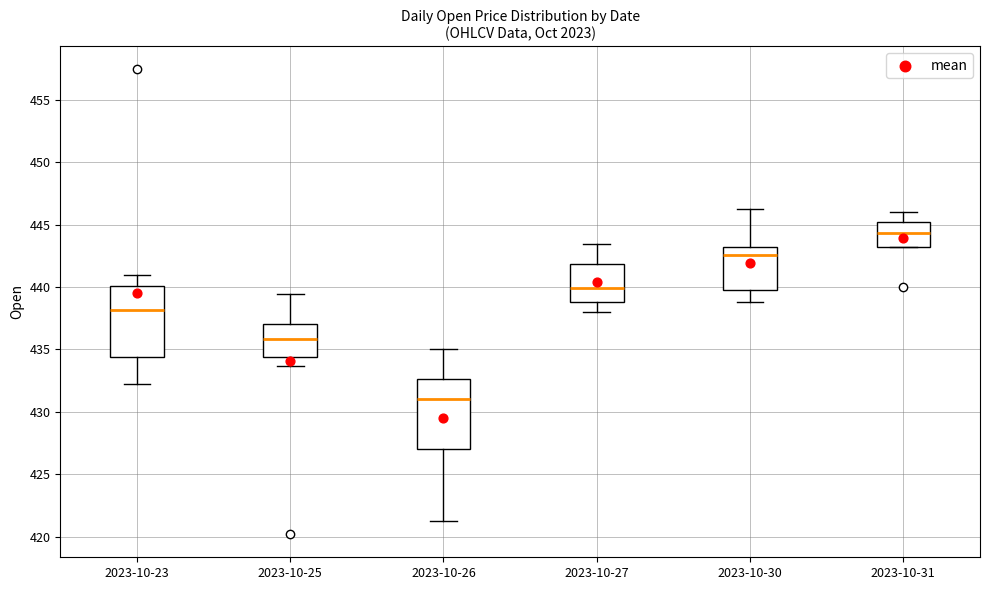

Which box's median line is the lowest?

2023-10-26